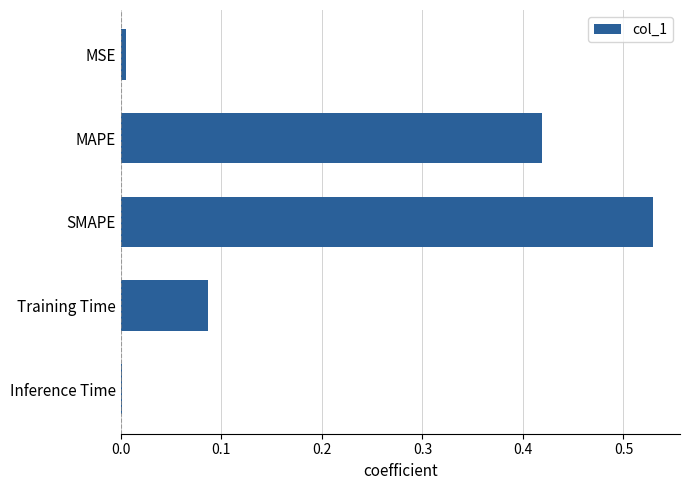

True or false: the data shows 0.0 at MSE.

True